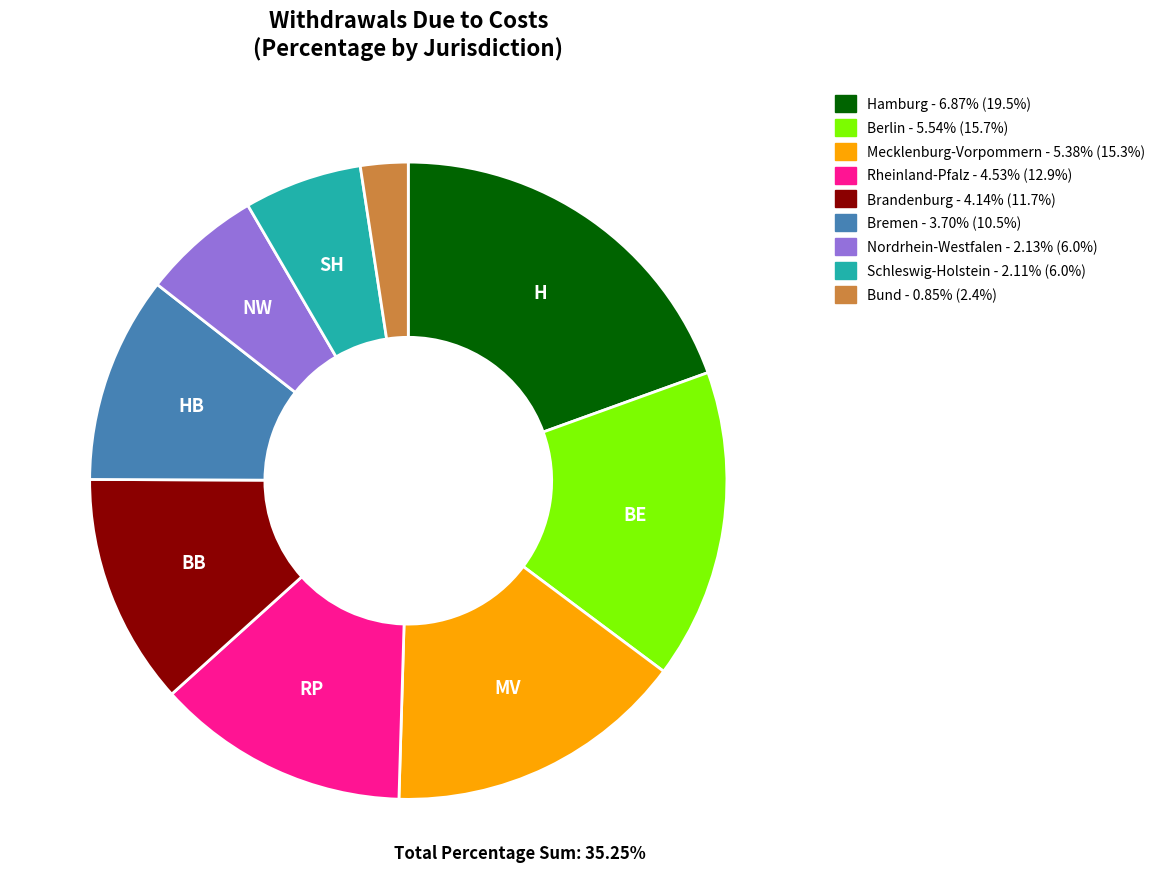

Do Nordrhein-Westfalen and Bremen together represent more than half of the pie?

No